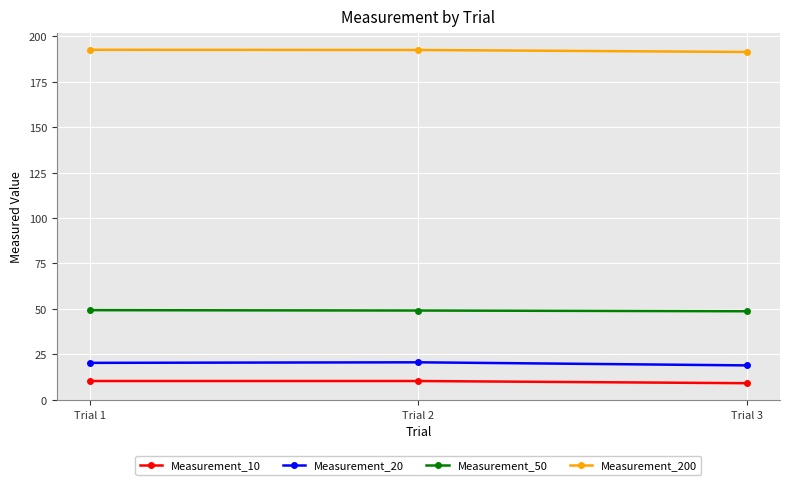

What is the value of the Measurement_200 point at the 3rd from the left?

191.4